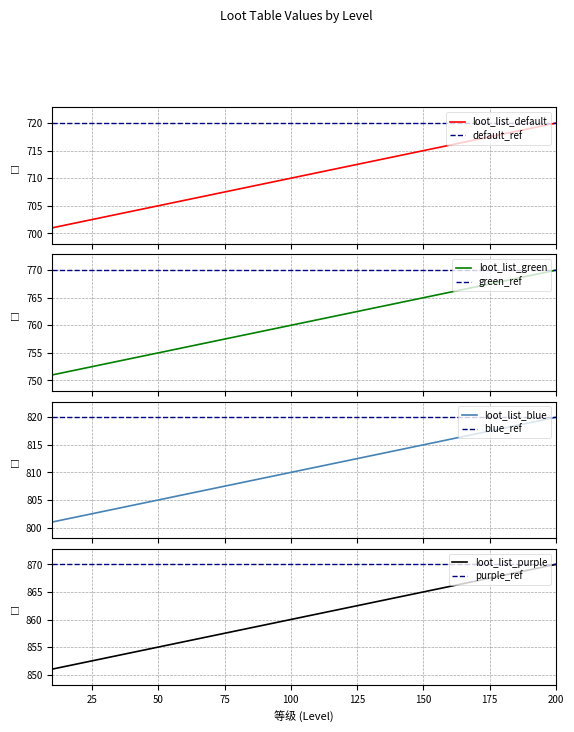

What is the difference between the second highest and minimum values in the loot_list_purple series?

18